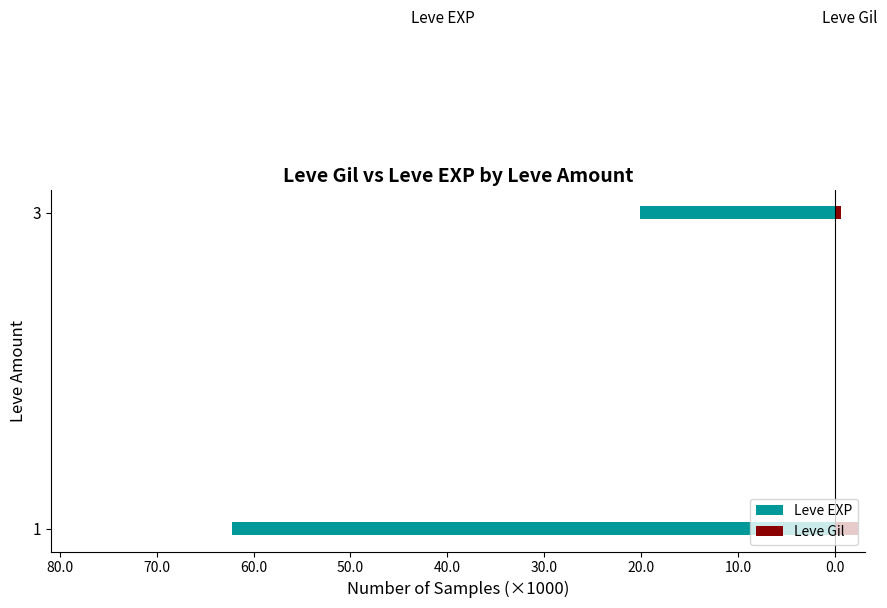

What is the sum of all Leve Gil values?

3.0